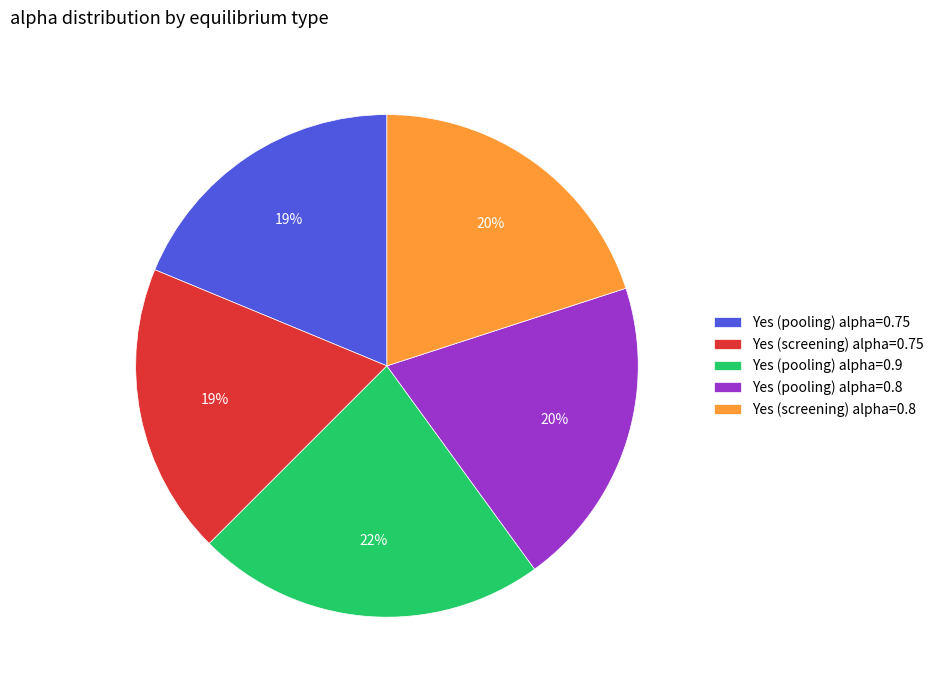

To the nearest percent, what is the average slice percentage?

20%